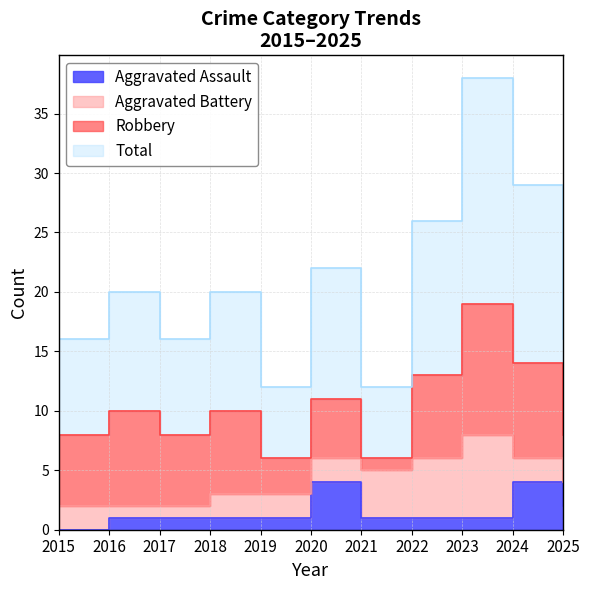

True or false: Aggravated Assault and Total cross at least once.

False